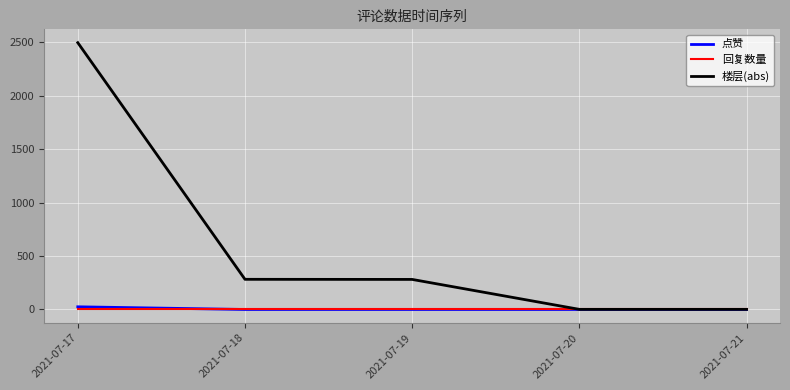

Which series has the largest total across all categories?

楼层(abs)